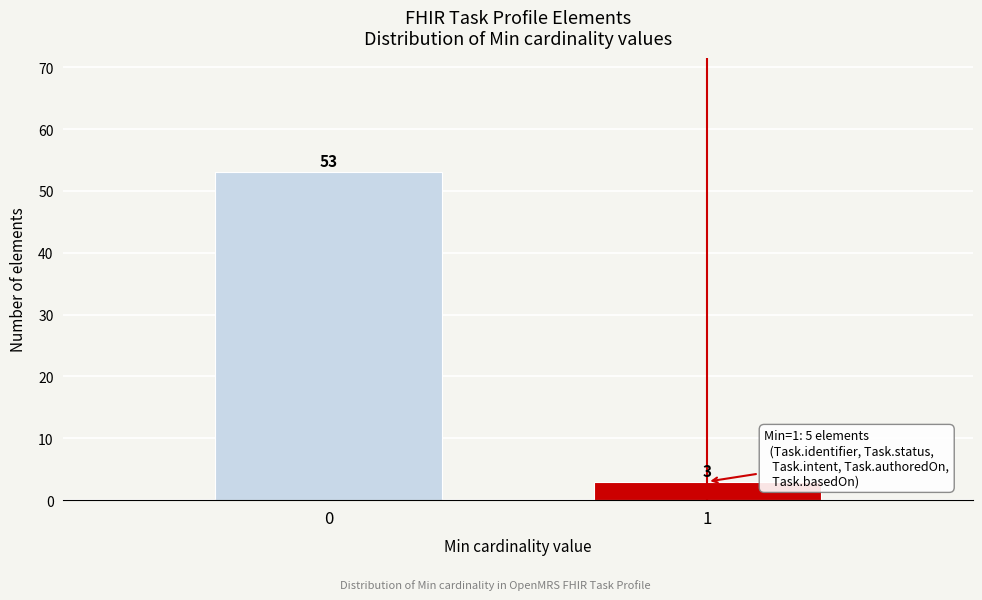

Reading right to left, extract all data points from this chart.

3	53